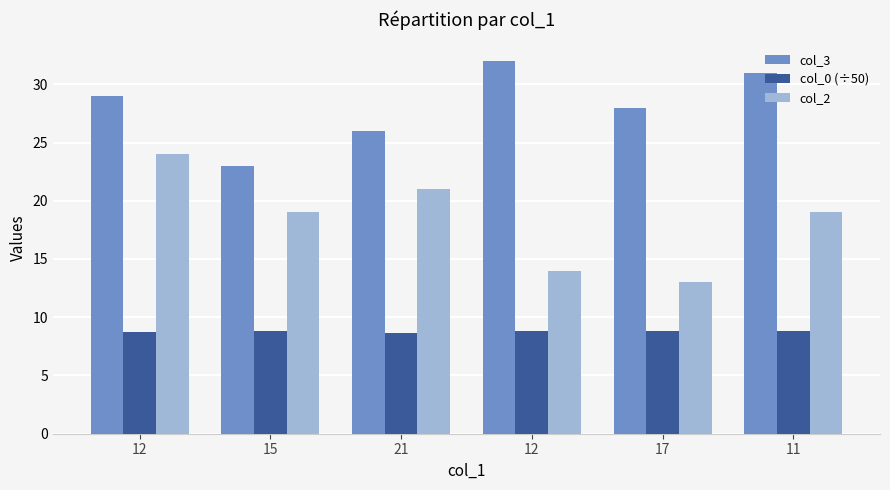

How many groups of bars are there?

6